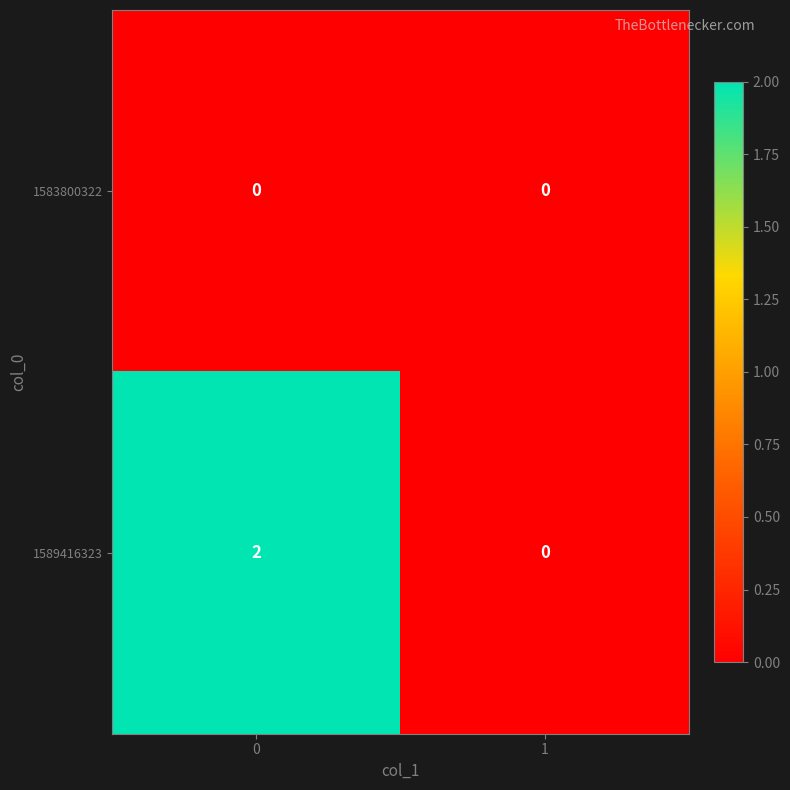

List the series in order of their overall mean, highest first.

1589416323, 1583800322